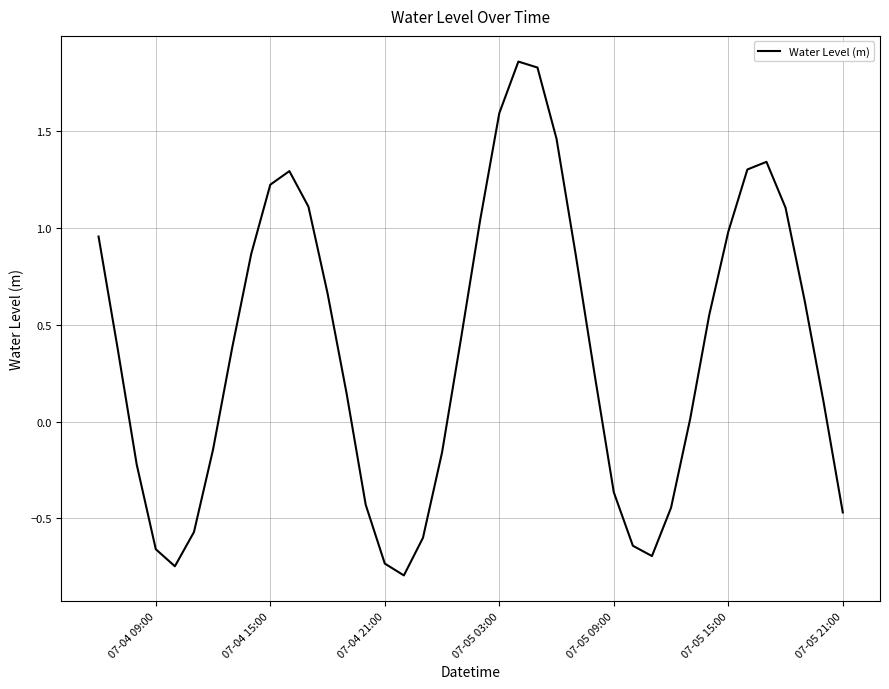

What is the difference between the maximum and minimum values?

2.7